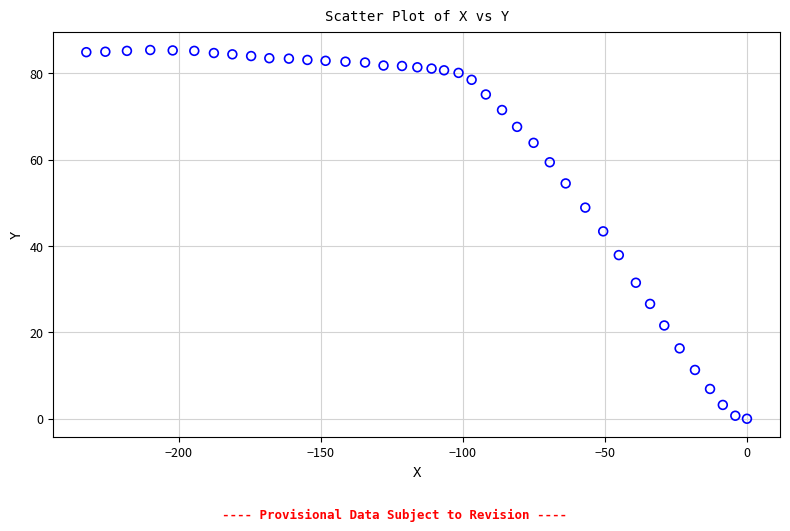

What is the range of Y values (max minus min)?

85.4